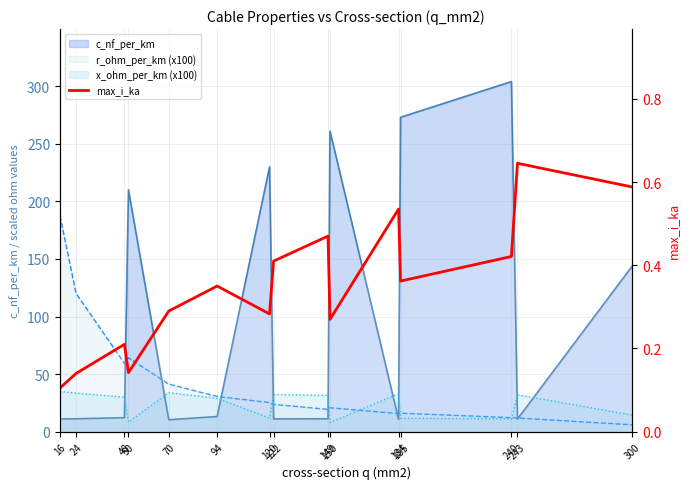

Reading left to right, list all the values displayed in this chart.

c_nf_per_km: 11.0	11.2	12.2	210.0	10.4	13.2	230.0	11.1	11.2	261.0	10.8	273.0	304.0	11.0	144.0
r_ohm_per_km (x100): 187.7	120.1	59.4	64.2	41.3	30.6	25.3	23.8	19.4	20.8	15.7	16.1	12.2	11.9	6.0
x_ohm_per_km (x100): 35.0	33.5	30.0	8.3	33.9	29.0	11.9	32.3	31.5	8.0	33.0	11.7	11.2	32.0	14.4
max_i_ka: 0.1	0.1	0.2	0.1	0.3	0.3	0.3	0.4	0.5	0.3	0.5	0.4	0.4	0.6	0.6